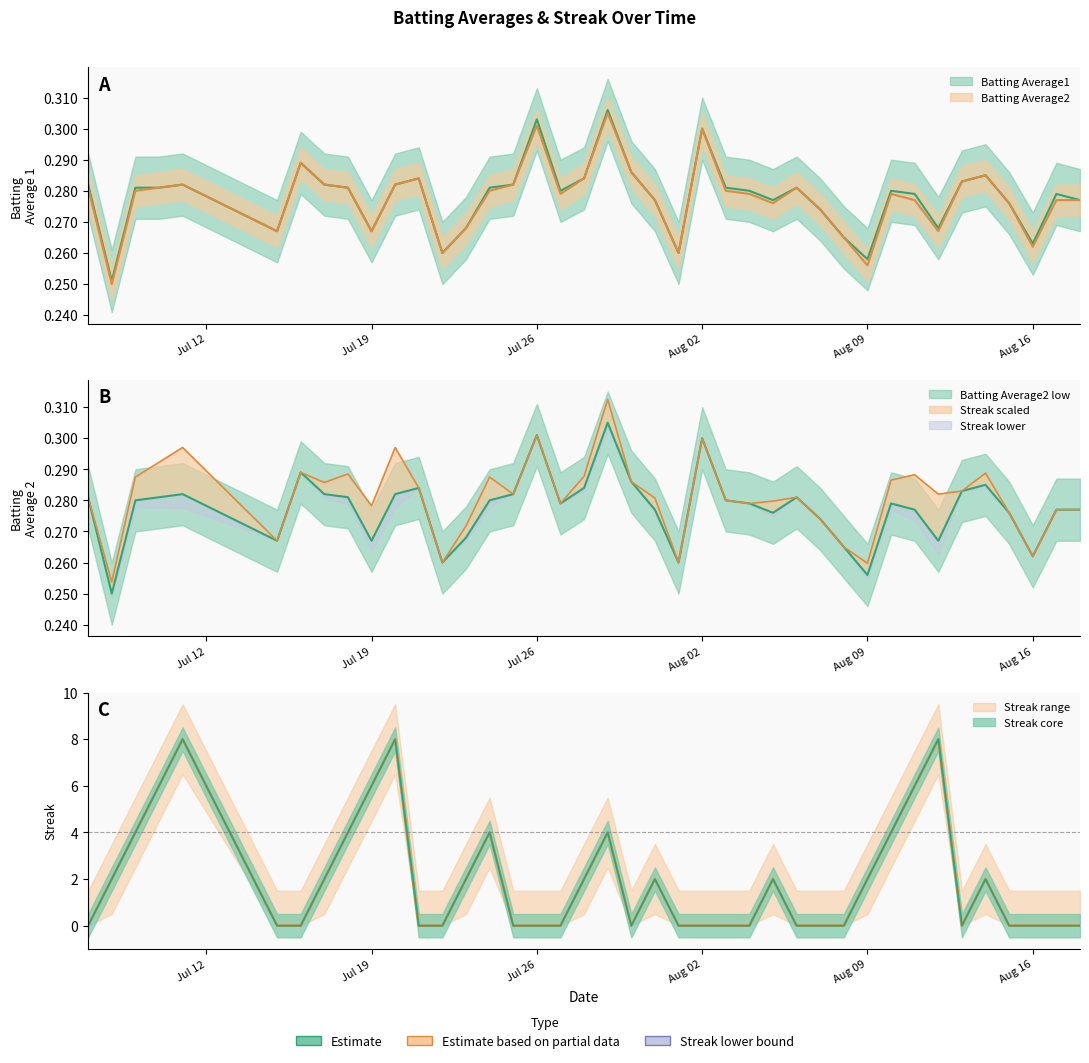

What is the maximum value for Streak?

8.0